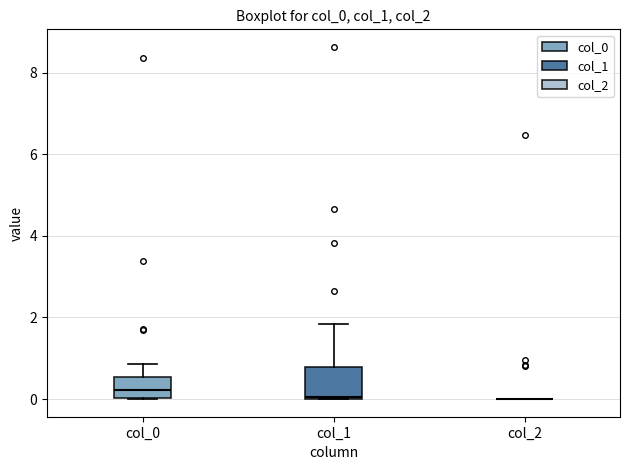

Reading left to right, transcribe this box plot: for each box, give where its median line is, the range the box spans, and where its two whiskers end, as read against the y-axis. The values are not printed on the chart, so give them approximately, as read against the axis.

col_0: median 0.2, box 0.0 to 0.6, whiskers 0.0 to 0.8
col_1: median 0.0 (just above the box's lower edge), box 0.0 to 0.8, whiskers 0.0 to 1.8
col_2: box collapsed to a line at 0.0, whiskers 0.0 to 0.0